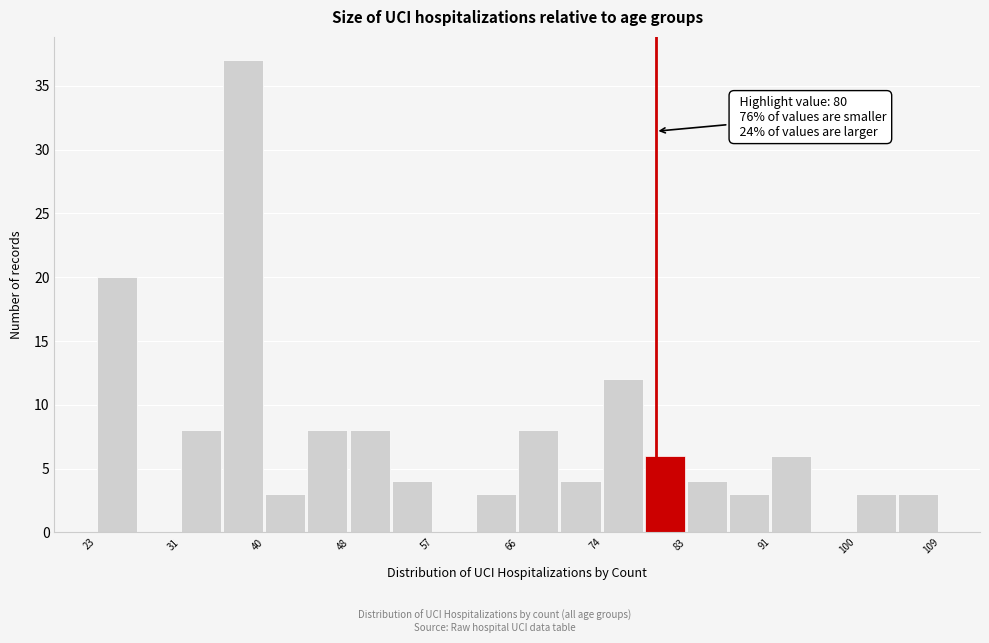

Over which range of the x-axis is the bar tallest?

35.9 to 40.2